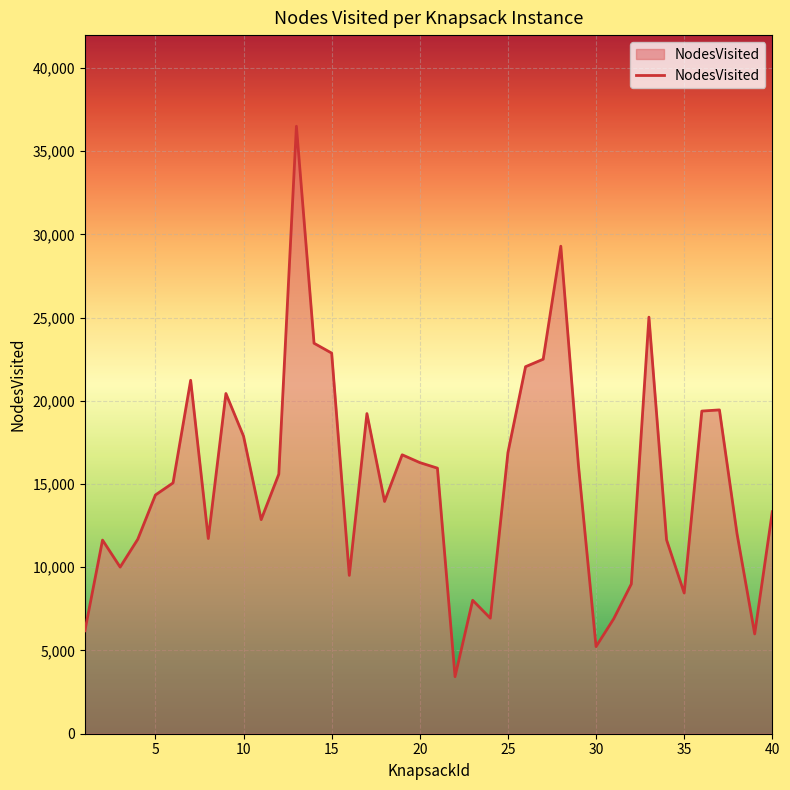

What is the difference between the maximum and minimum values?

33070